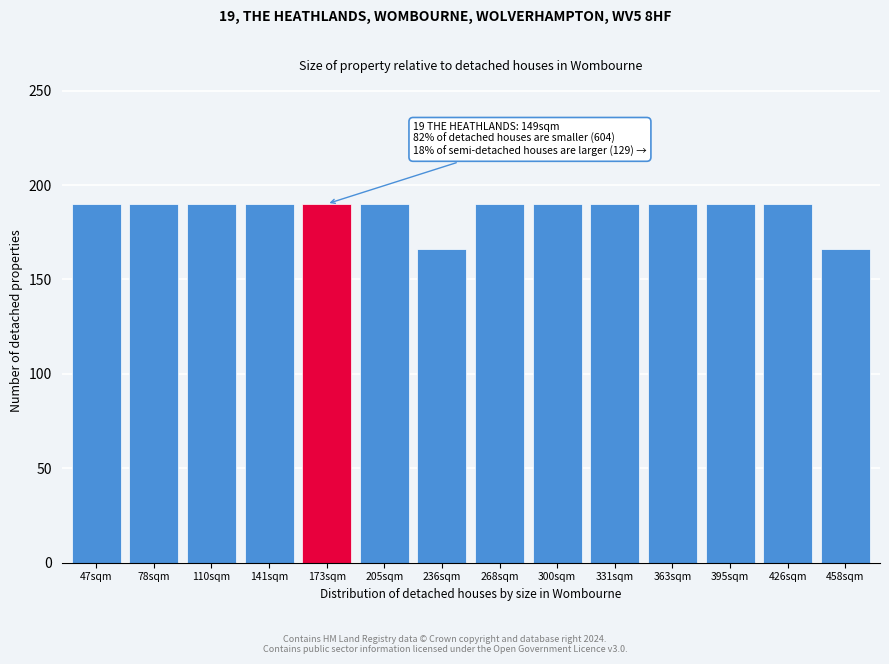

Reading left to right, list all the values displayed in this chart.

190	190	190	190	190	190	166	190	190	190	190	190	190	166